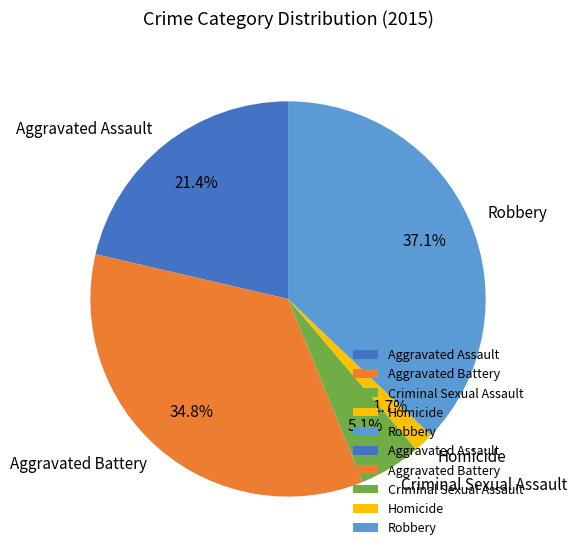

Is it true that Aggravated Assault is 21% of the pie?

True